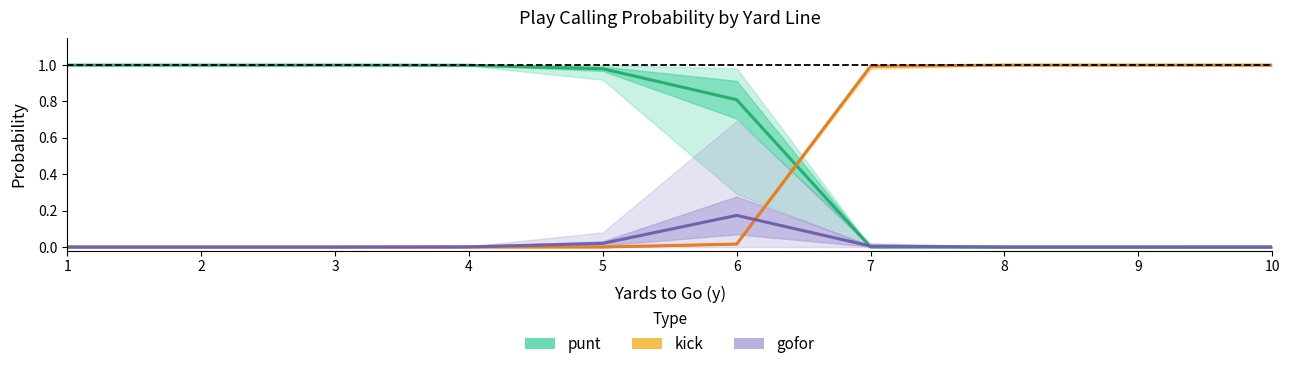

Where do kick and punt first cross each other?

6 and 7